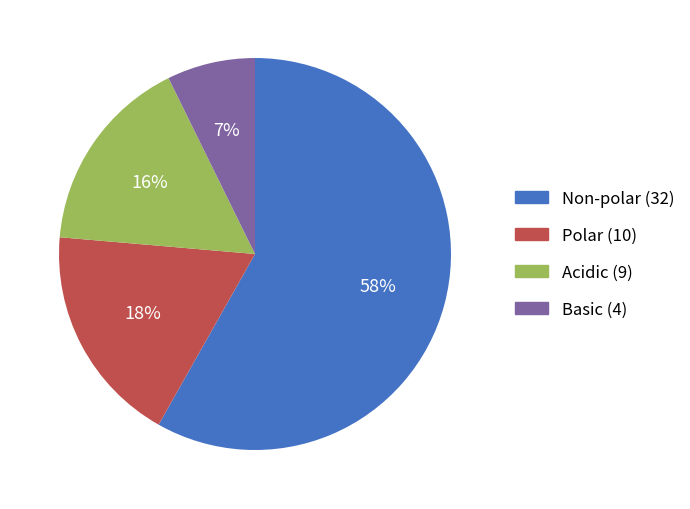

Rank the categories by value from highest to lowest.

Non-polar (32), Polar (10), Acidic (9), Basic (4)